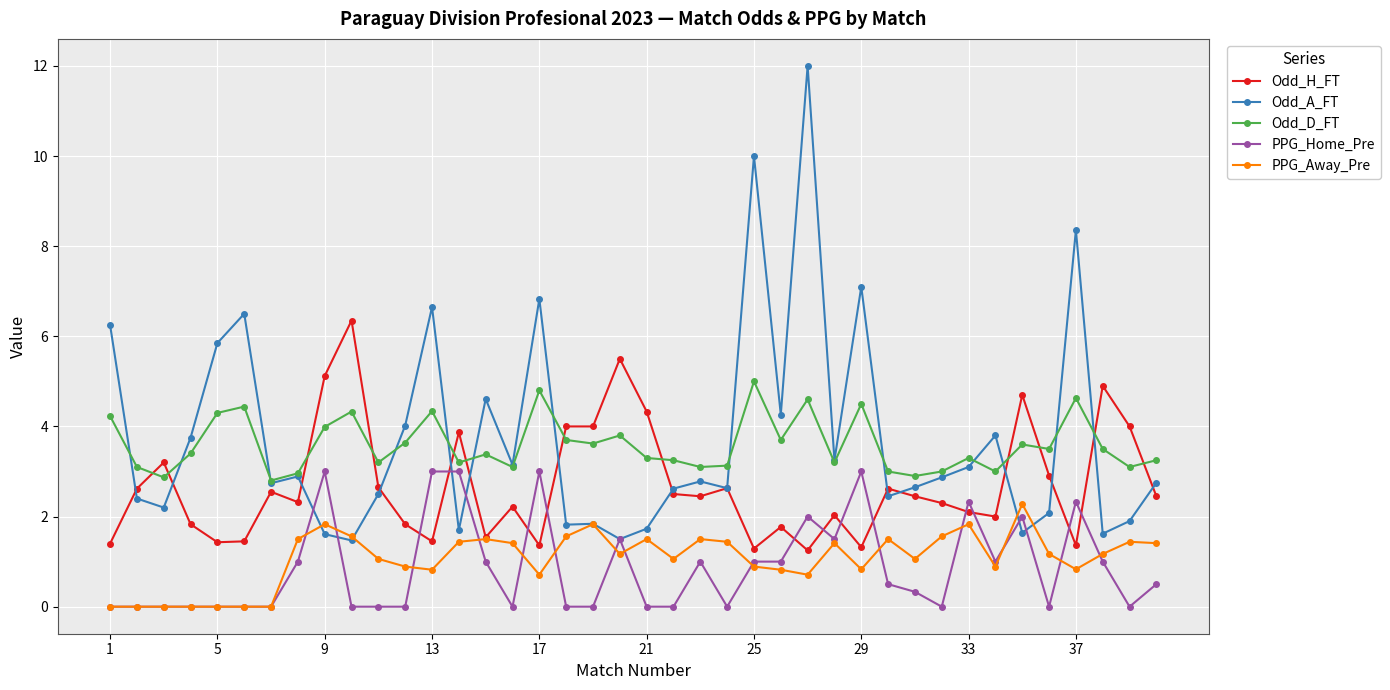

True or false: Odd_H_FT has more than 1 points higher than both neighbors.

True